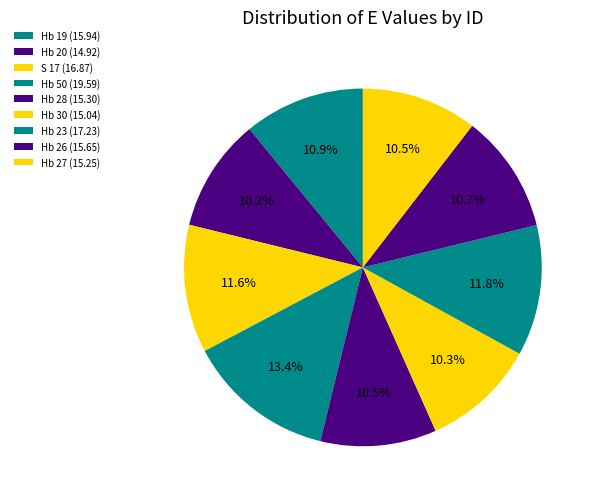

To the nearest percent, what is the combined percentage of Hb 19 and S 17?

23%